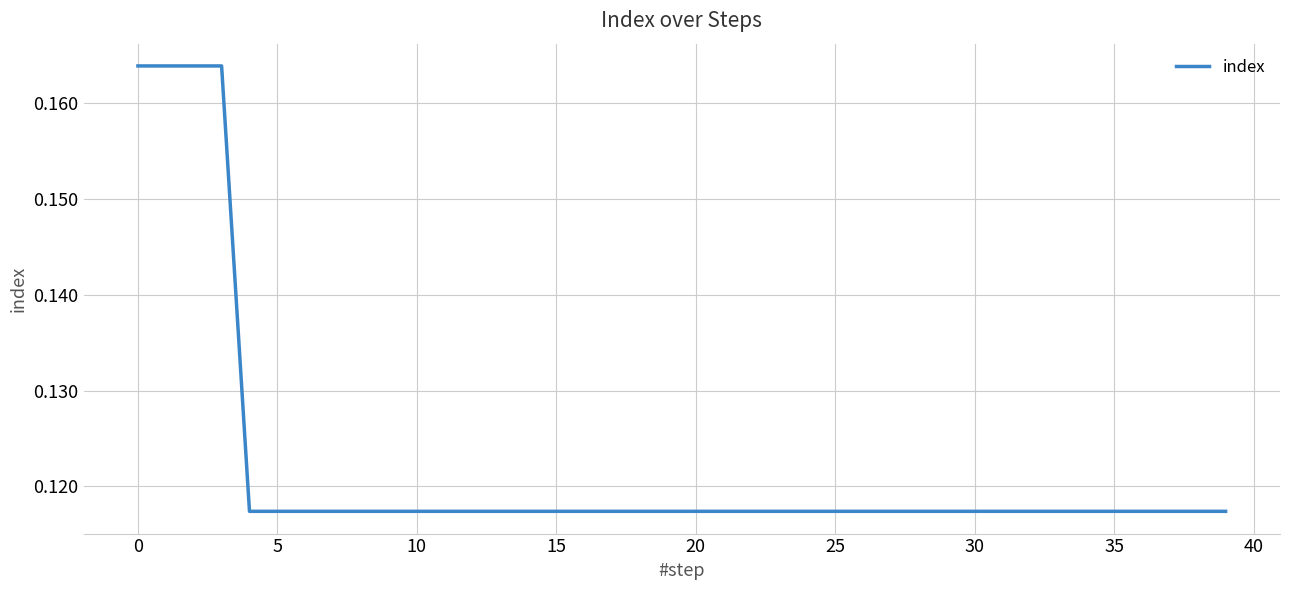

True or false: there are more than 1 points higher than both neighbors.

False